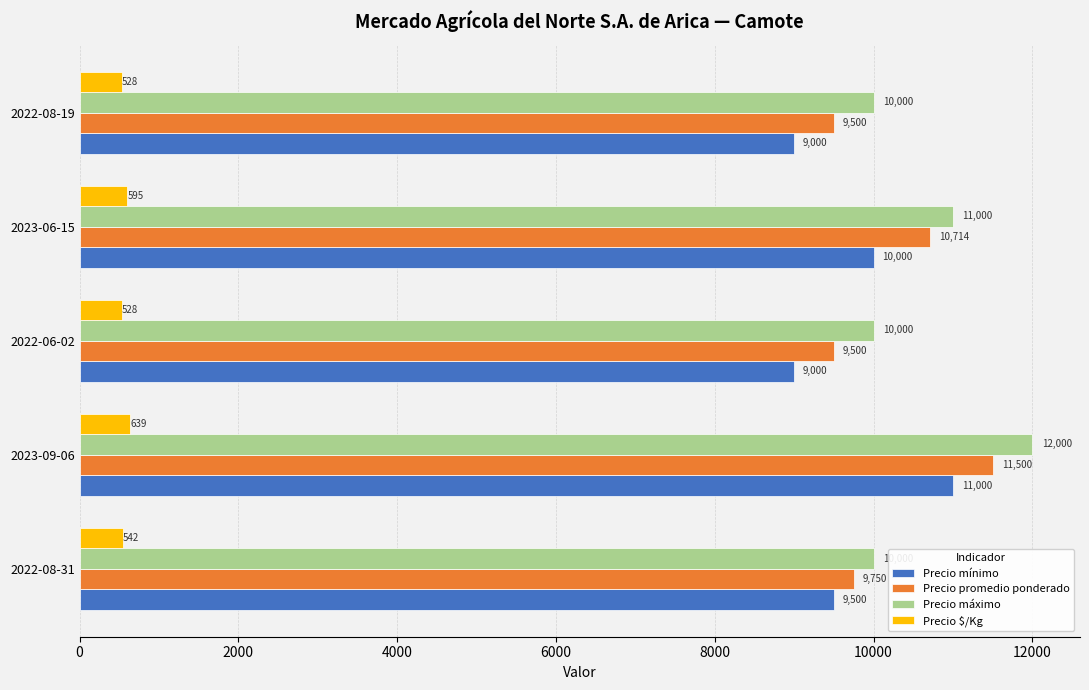

What is the spread (max minus min) of values at 2022-06-02?

9472